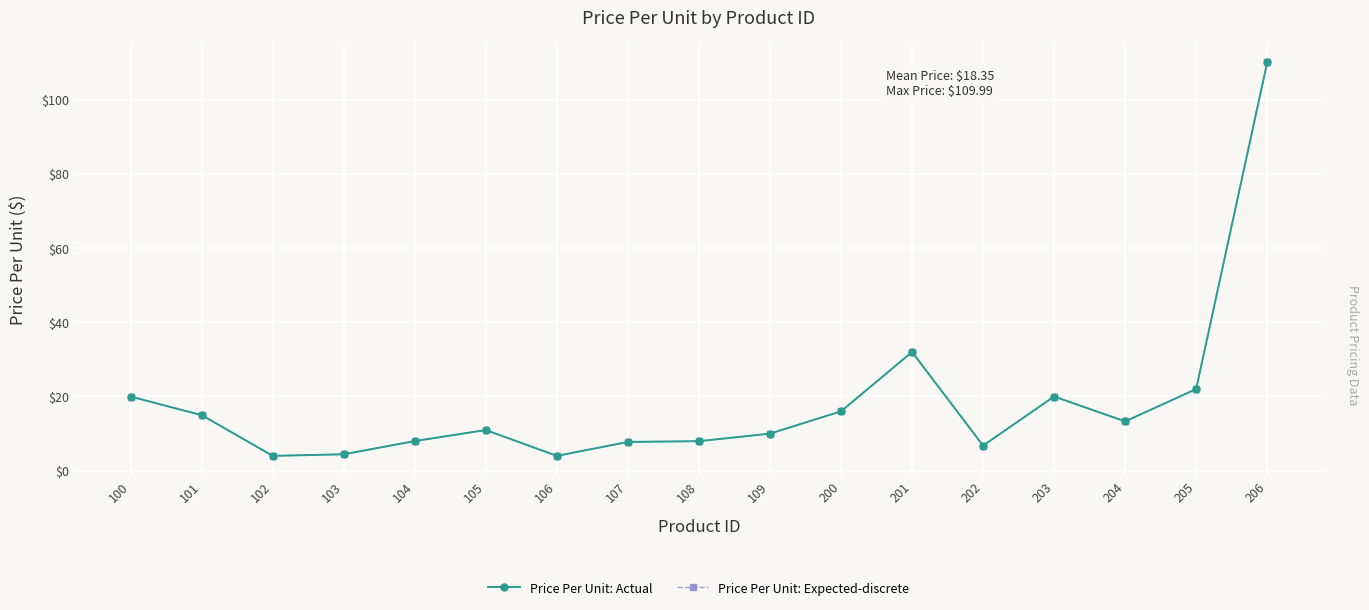

Is this an area chart (filled region under the line)?

No